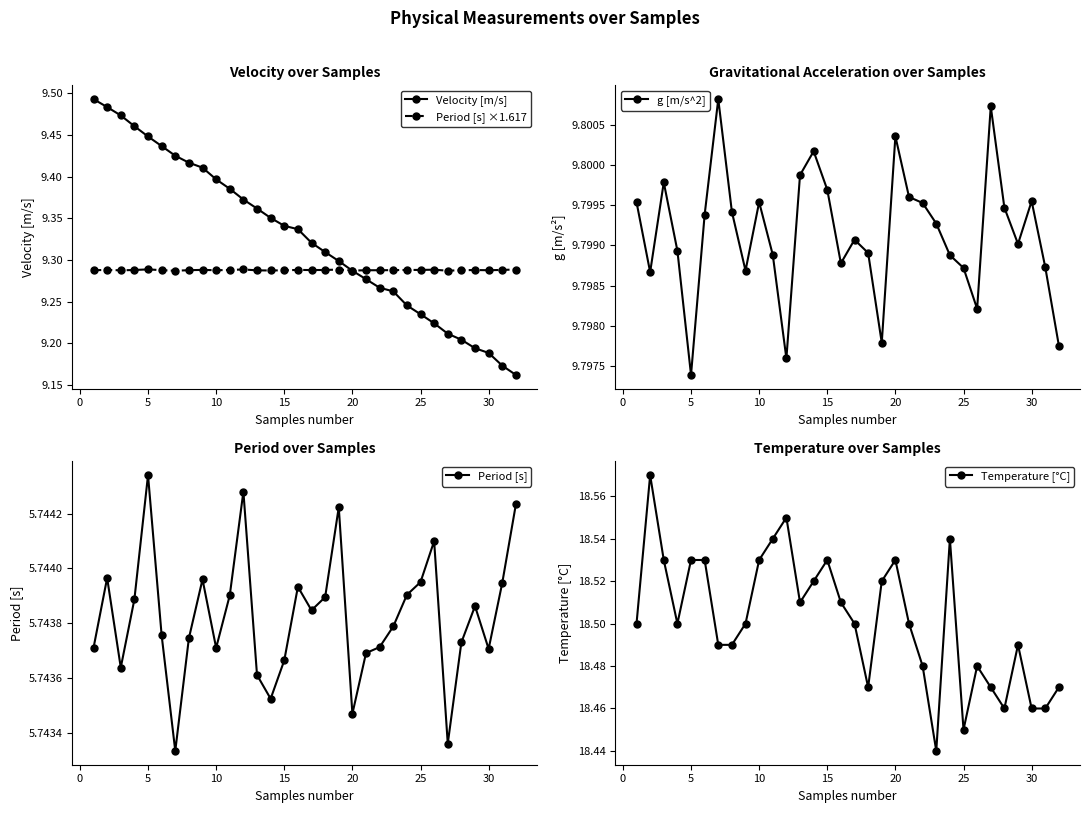

True or false: Period [s] ×1.617 has more than 2 points higher than both neighbors.

True